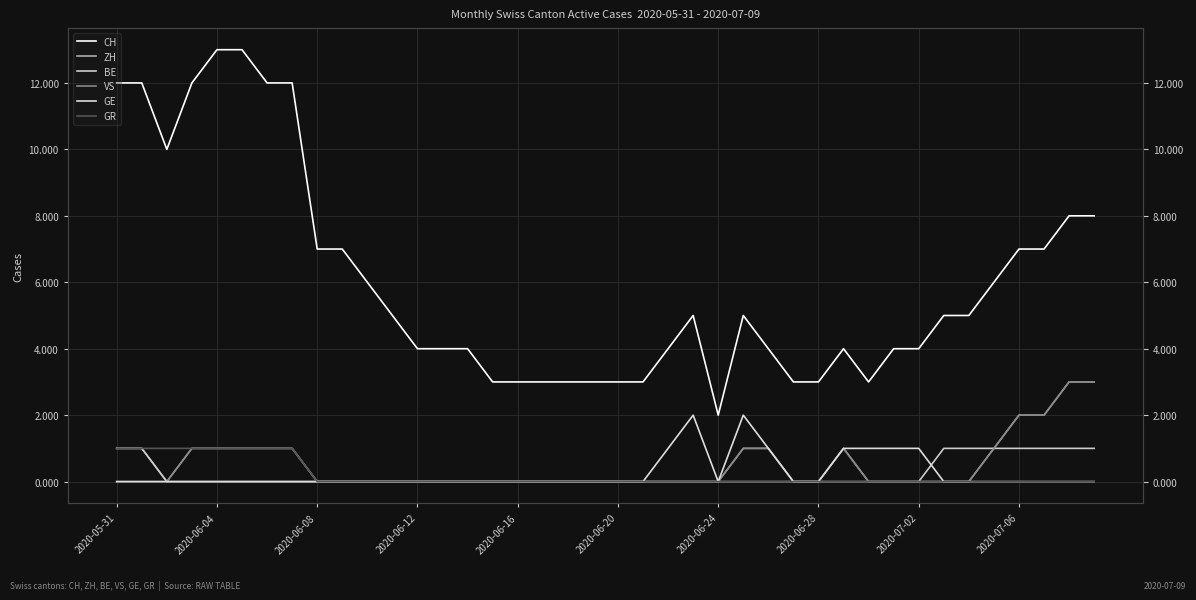

How many lines are shown in the chart?

6